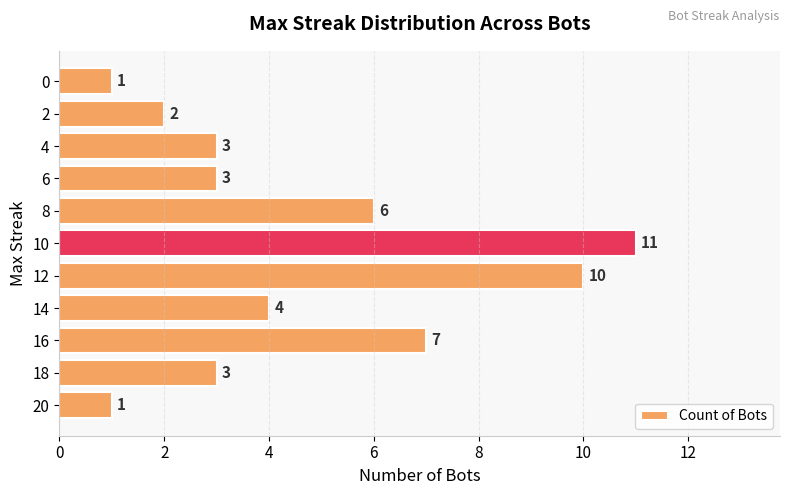

What is the average value?

5